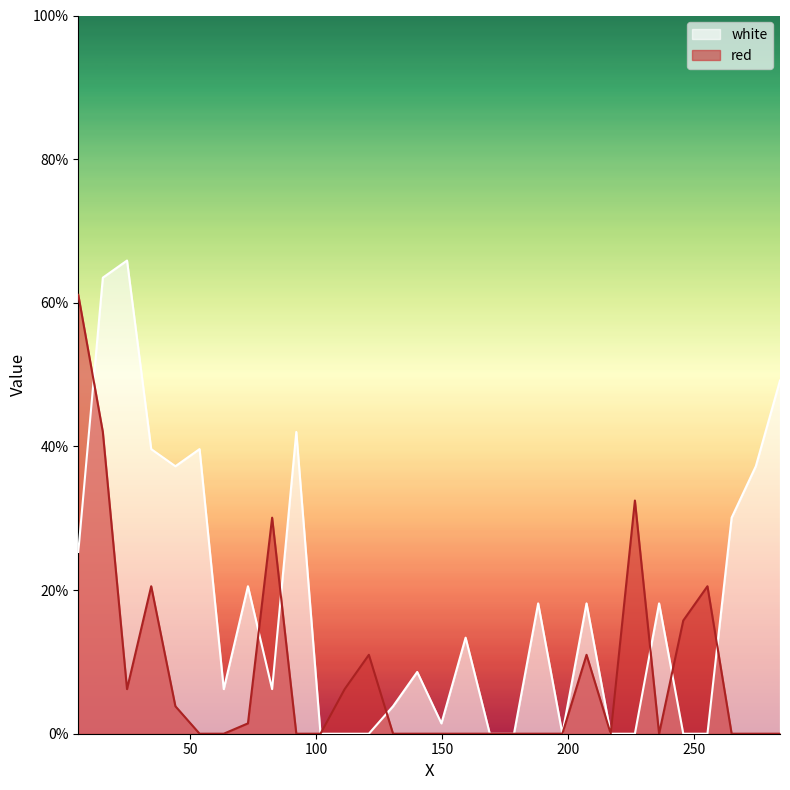

How many values in the red series exceed 0?

13